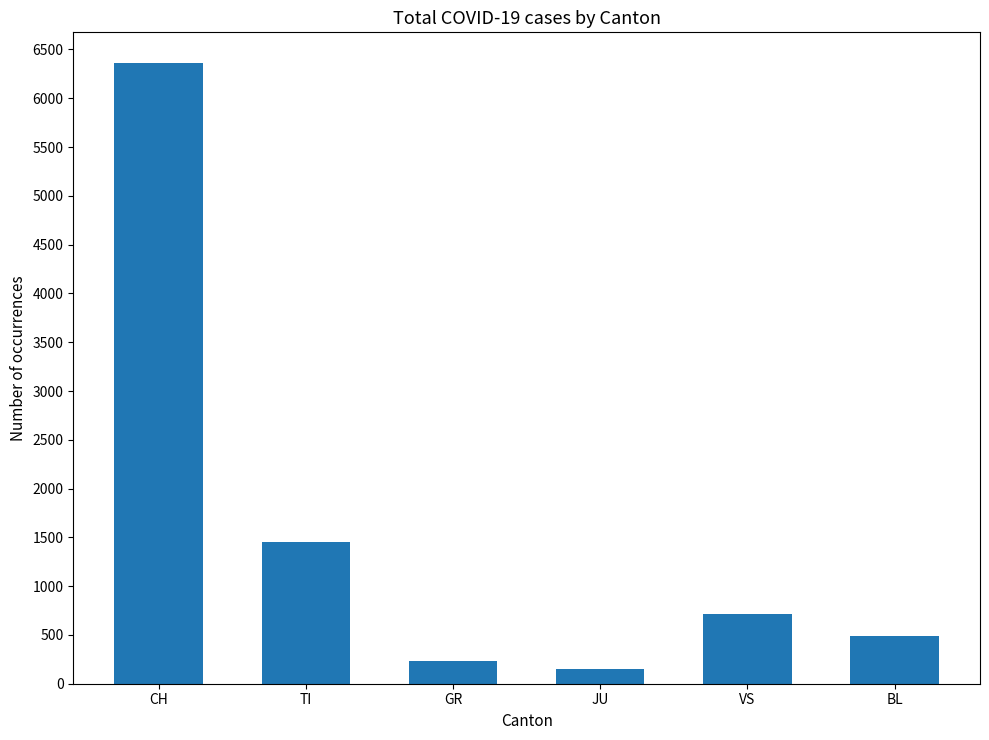

List the labels in order of value, smallest first.

JU, GR, BL, VS, TI, CH